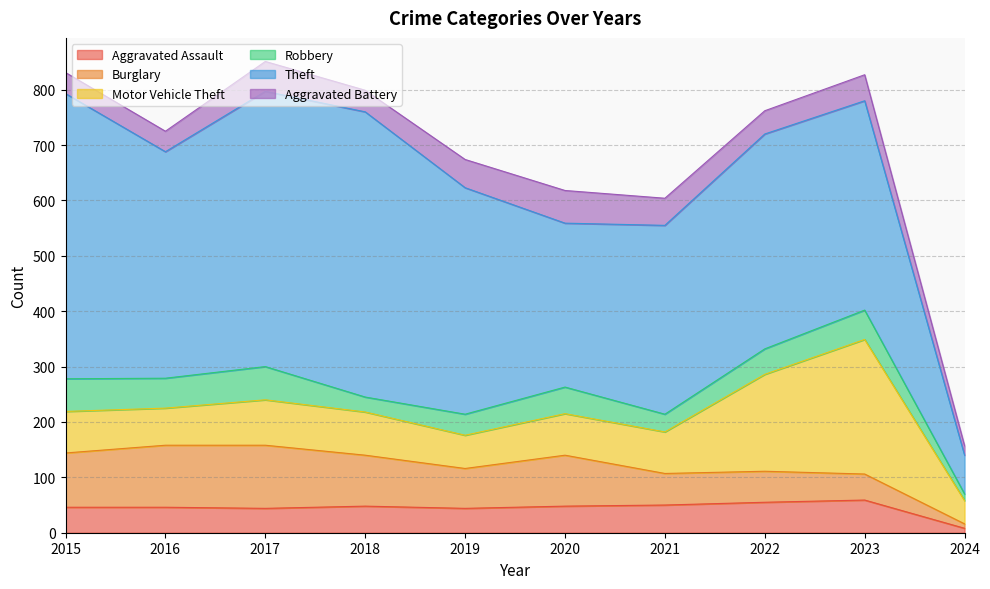

True or false: Motor Vehicle Theft and Aggravated Assault intersect in this chart.

False